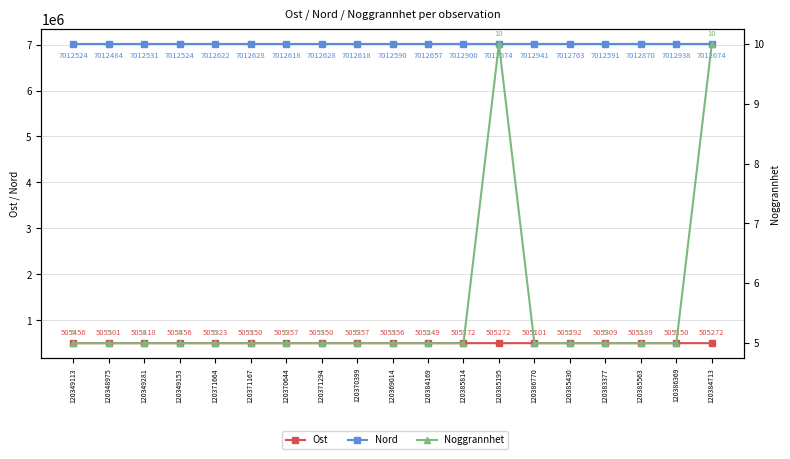

In Nord, how many points are lower than both neighbors (excluding endpoints)?

6